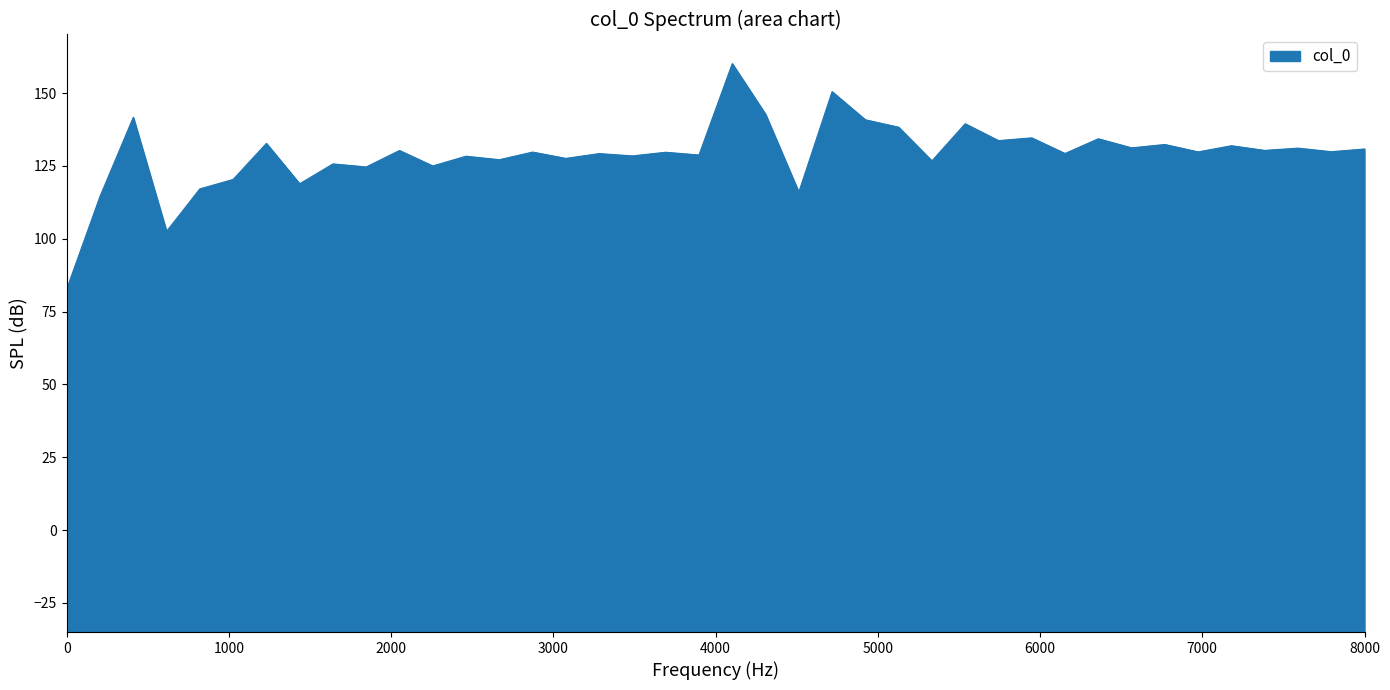

What is the greatest value displayed?

160.1